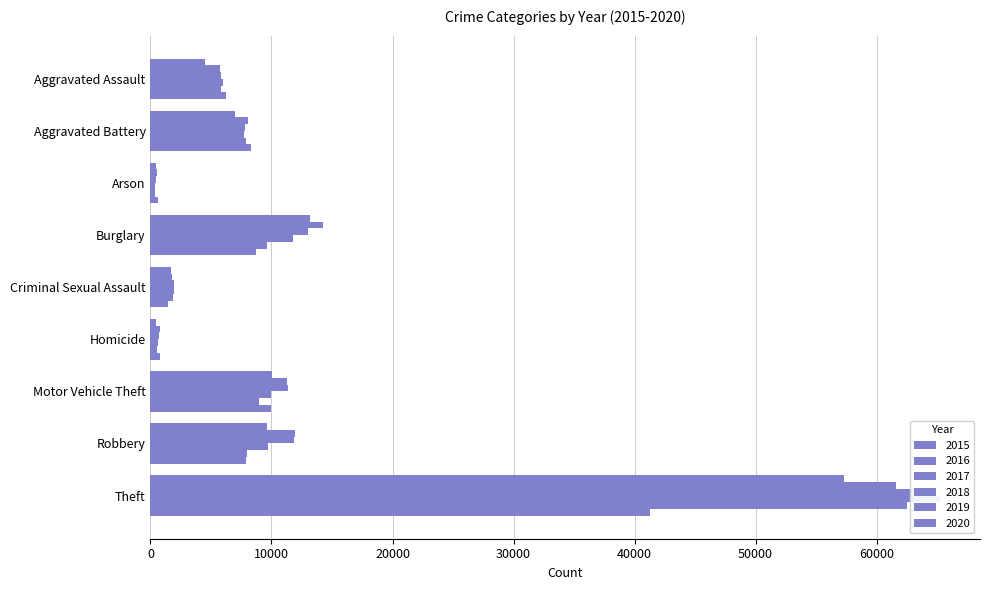

How many groups of bars are there?

9